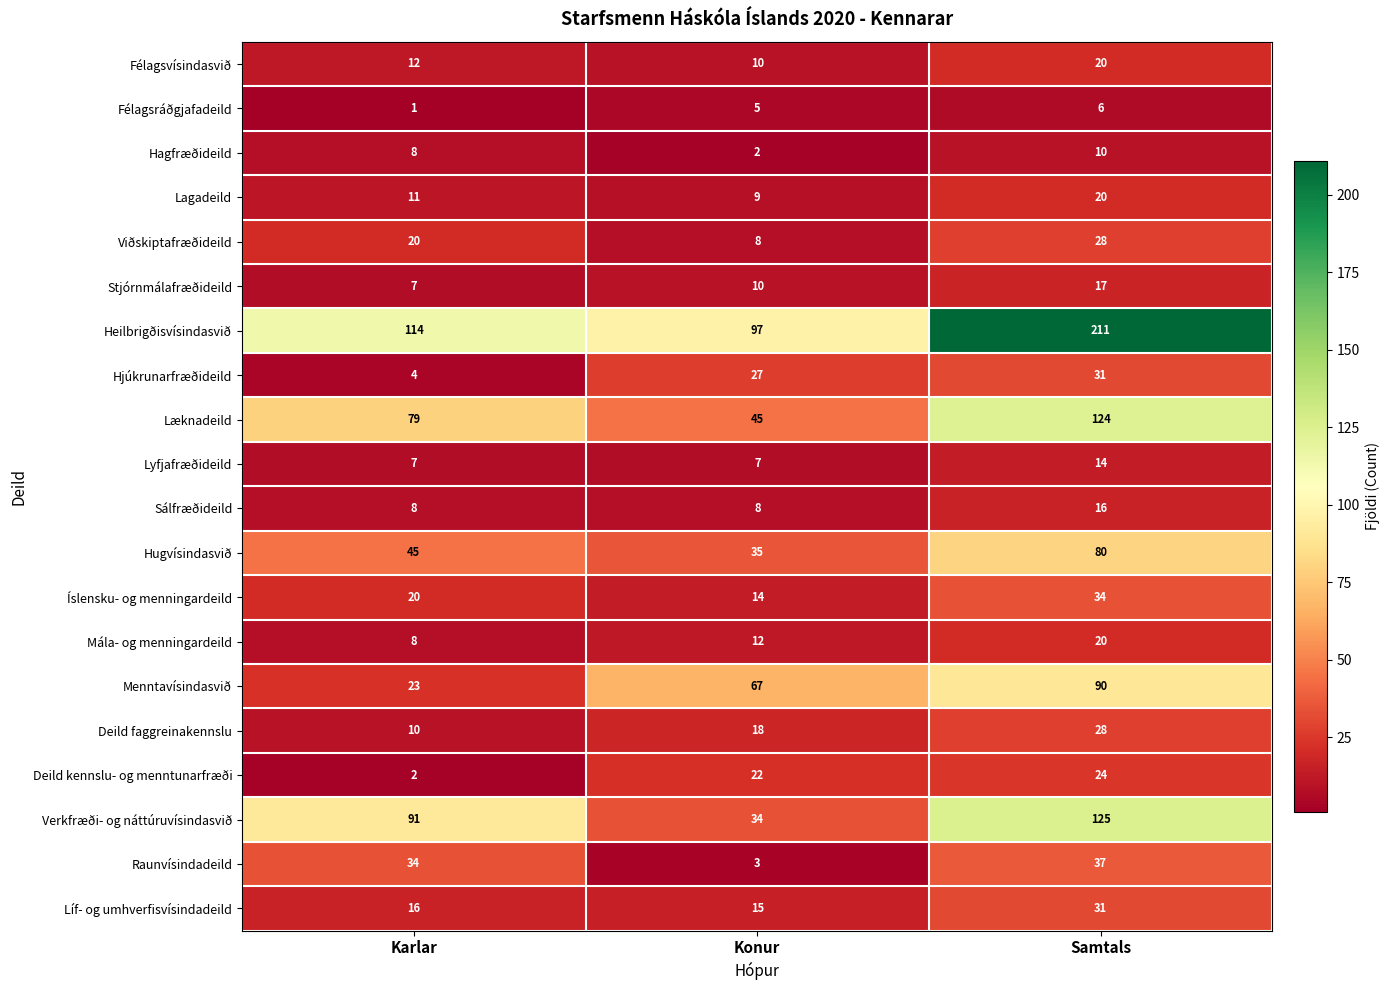

How many Menntavísindasvið values are between 23 and 90?

3